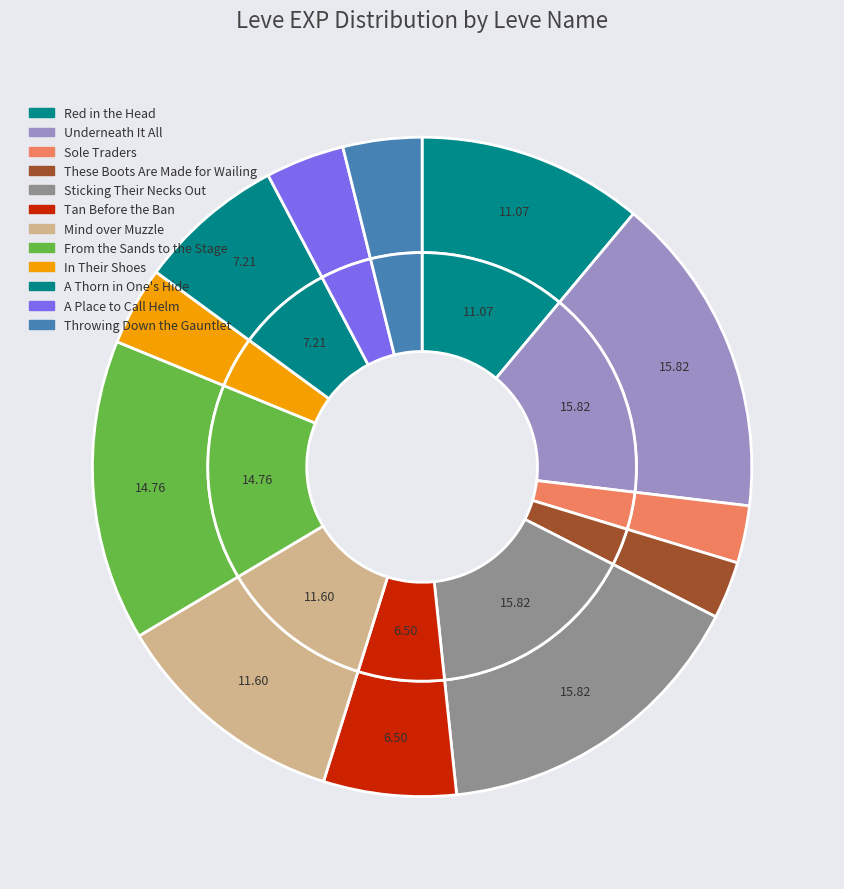

Is there a majority slice in this chart?

No